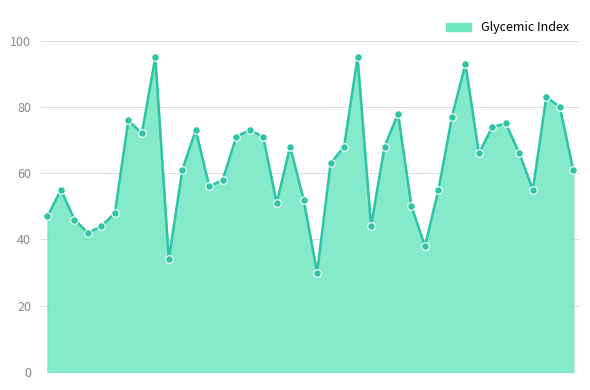

What is the difference between the maximum and minimum values?

65